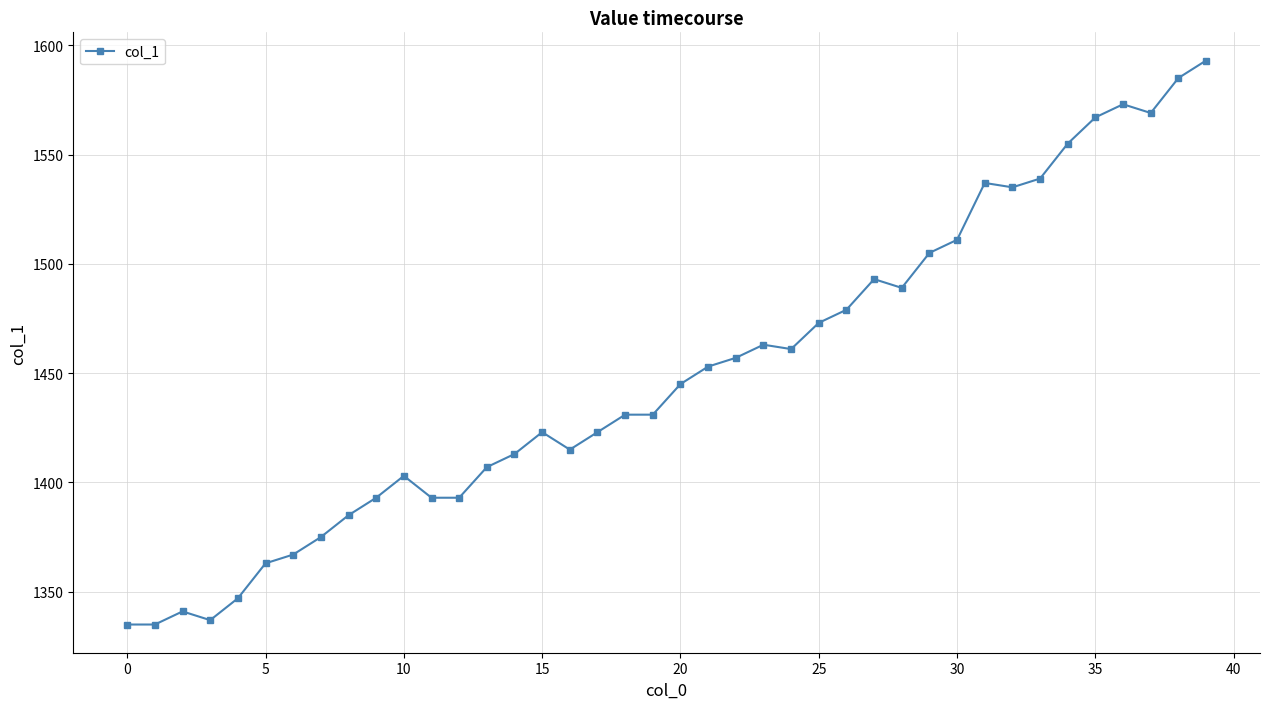

What is the greatest value displayed?

1593